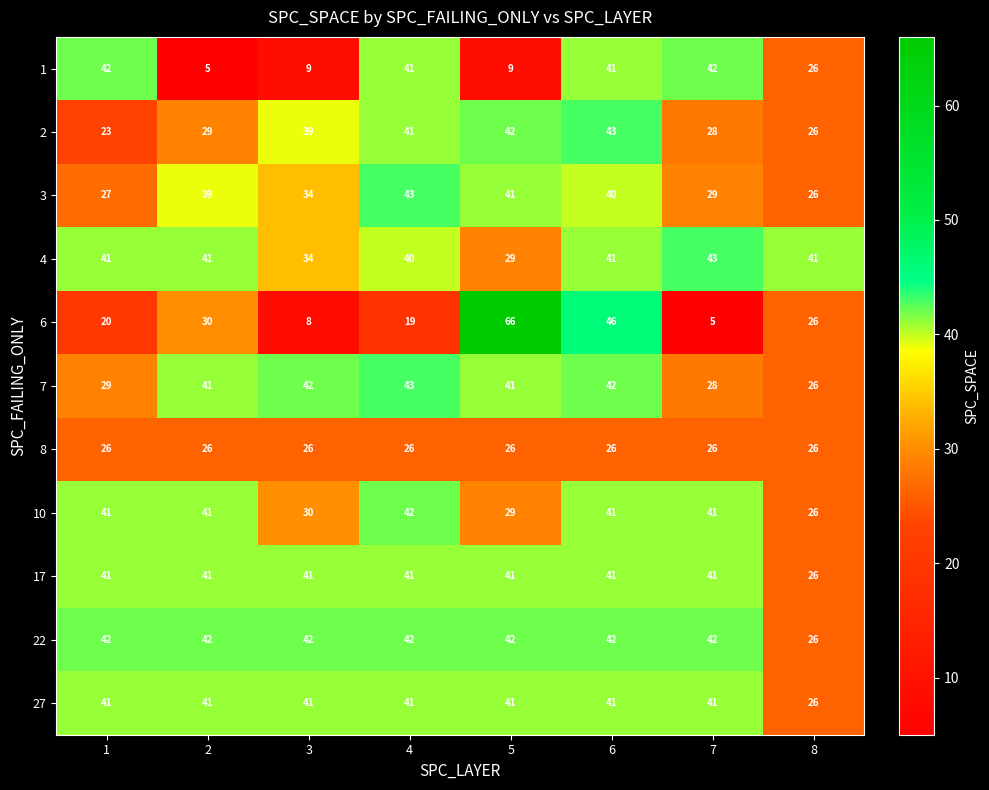

Count the number of data series in this chart.

11